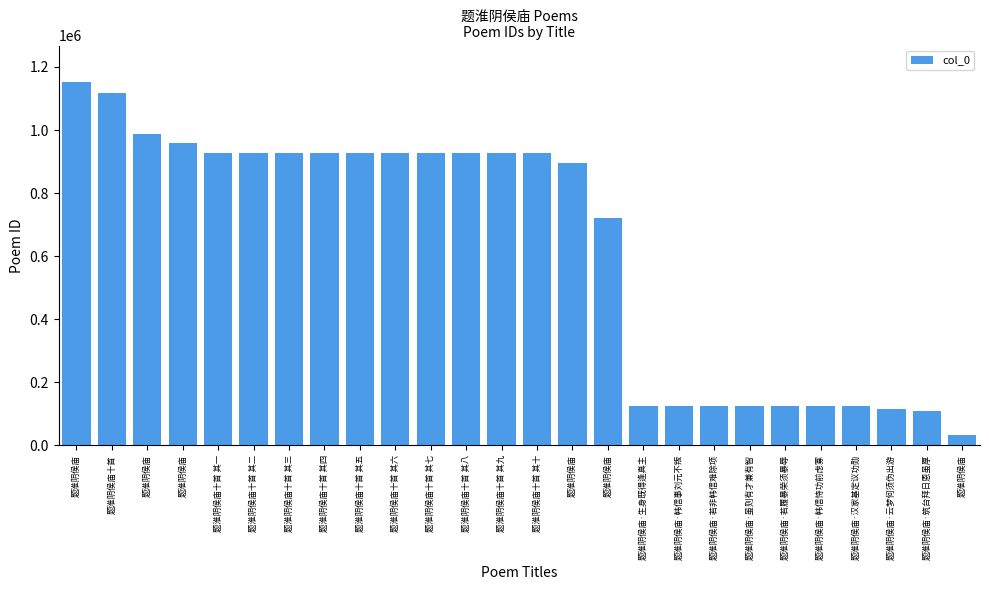

Rank the categories by value from highest to lowest.

题淮阴侯庙, 题淮阴侯庙十首, 题淮阴侯庙, 题淮阴侯庙, 题淮阴侯庙十首 其一, 题淮阴侯庙十首 其二, 题淮阴侯庙十首 其三, 题淮阴侯庙十首 其四, 题淮阴侯庙十首 其五, 题淮阴侯庙十首 其六, 题淮阴侯庙十首 其七, 题淮阴侯庙十首 其八, 题淮阴侯庙十首 其九, 题淮阴侯庙十首 其十, 题淮阴侯庙, 题淮阴侯庙, 题淮阴侯庙·生身既得逢真主, 题淮阴侯庙·韩信事刘元不叛, 题淮阴侯庙·若非韩信难除项, 题淮阴侯庙·虽则有才兼有智, 题淮阴侯庙·若履暴荣须暴辱, 题淮阴侯庙·韩信恃功前虑寡, 题淮阴侯庙·汉家基定议功勋, 题淮阴侯庙·云梦何须伪出游, 题淮阴侯庙·筑台拜日恩虽厚, 题淮阴侯庙